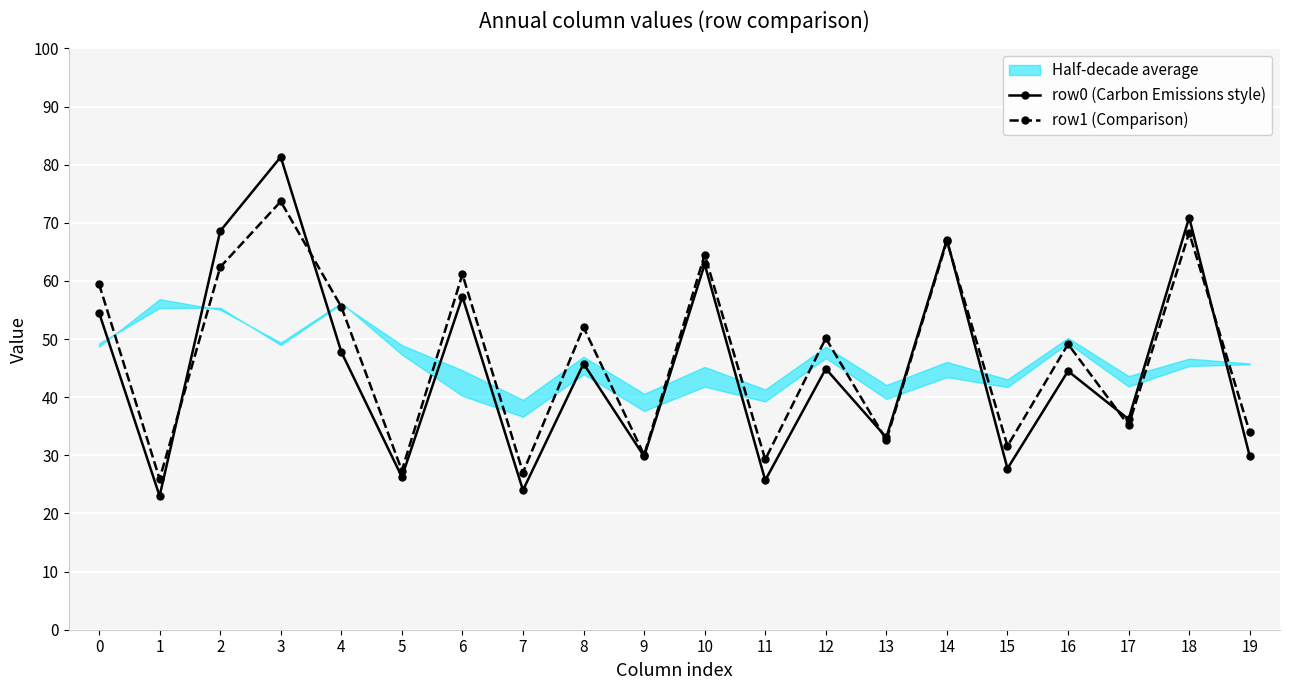

Which series changed the most between 11 and 12?

row1 (Comparison)